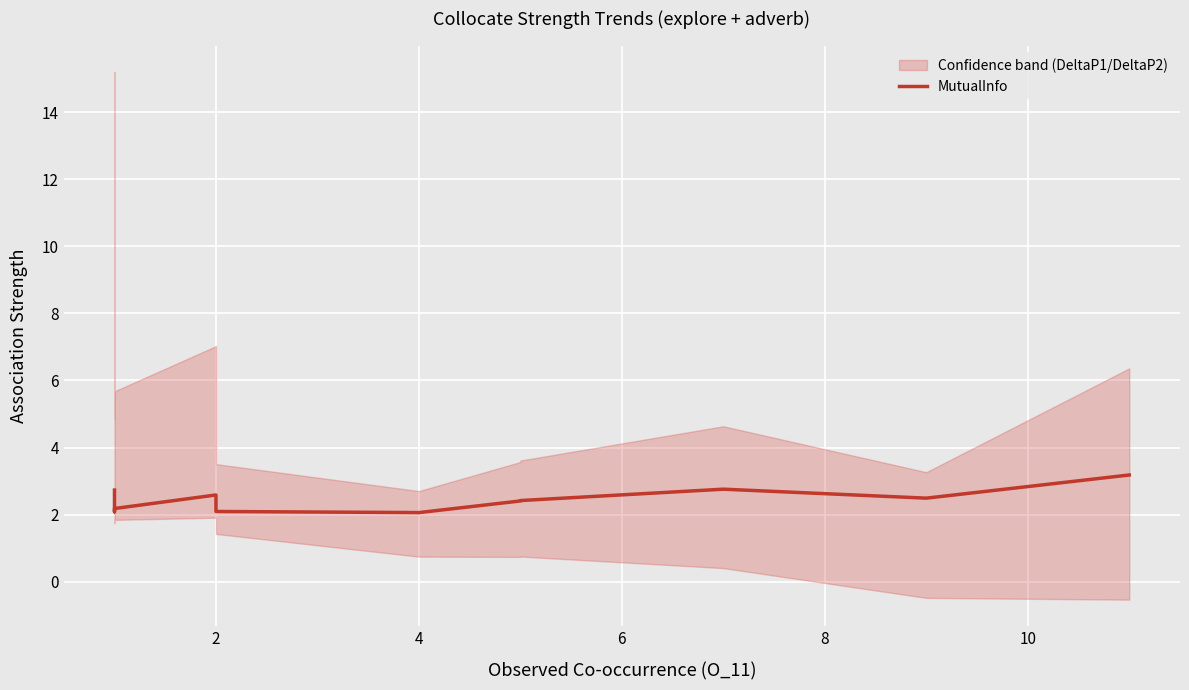

How many points are higher than both their immediate neighbors (excluding endpoints)?

2